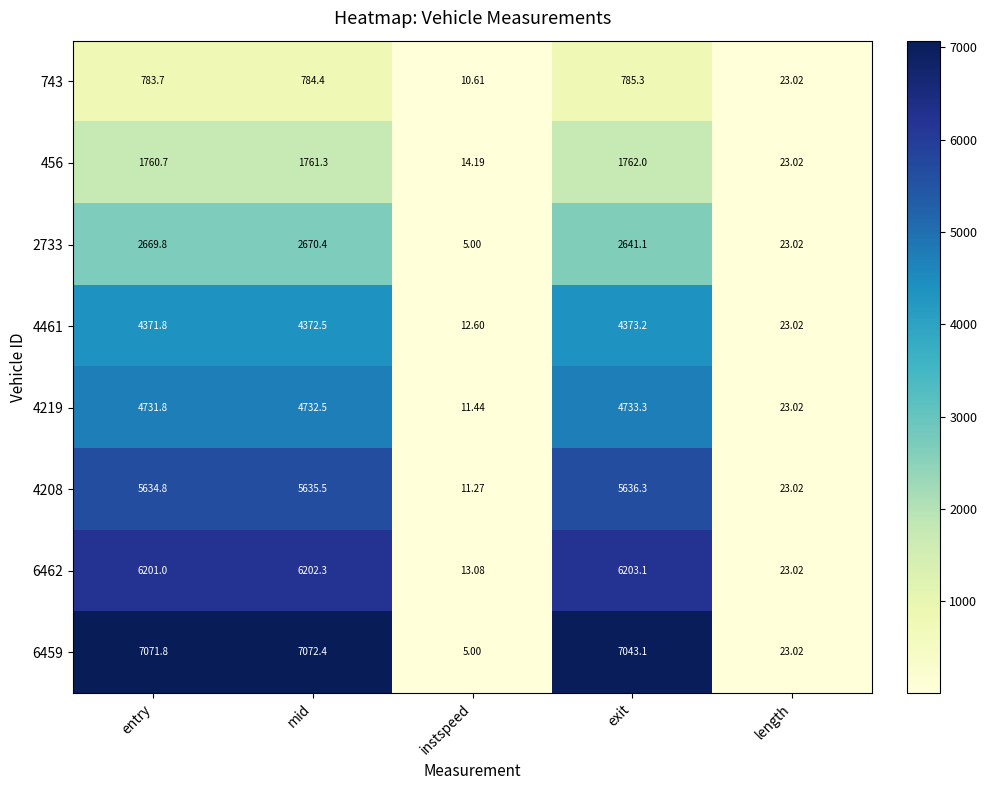

List the labels in order of 4208 value, smallest first.

instspeed, length, entry, mid, exit